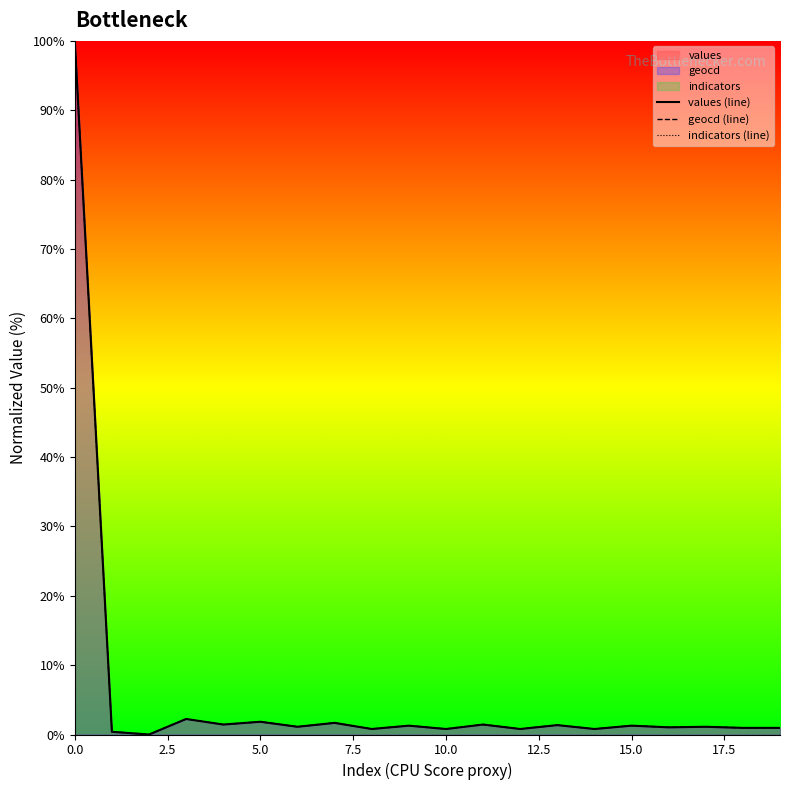

The value of values (line) at 15.0 is 1.1. True or false?

True